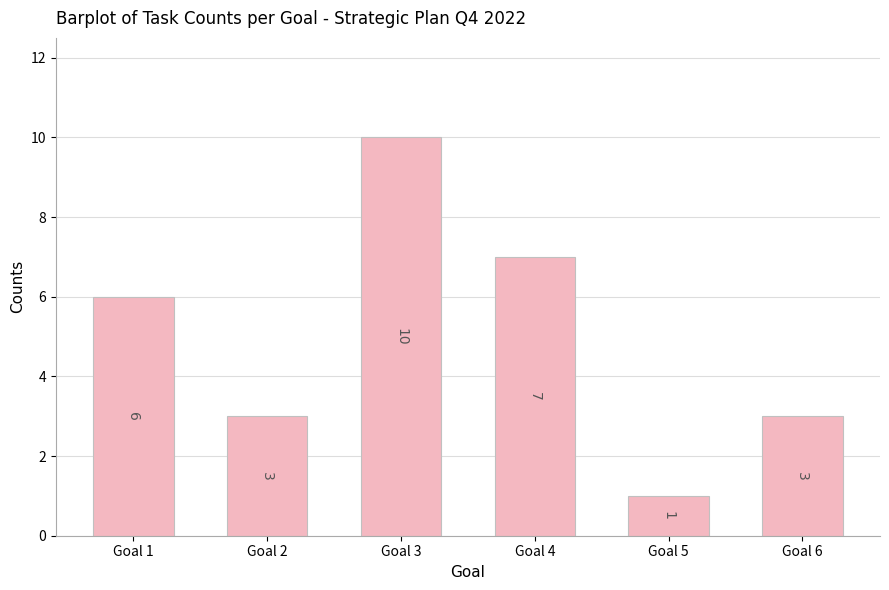

What is the difference between the second highest and minimum values?

6